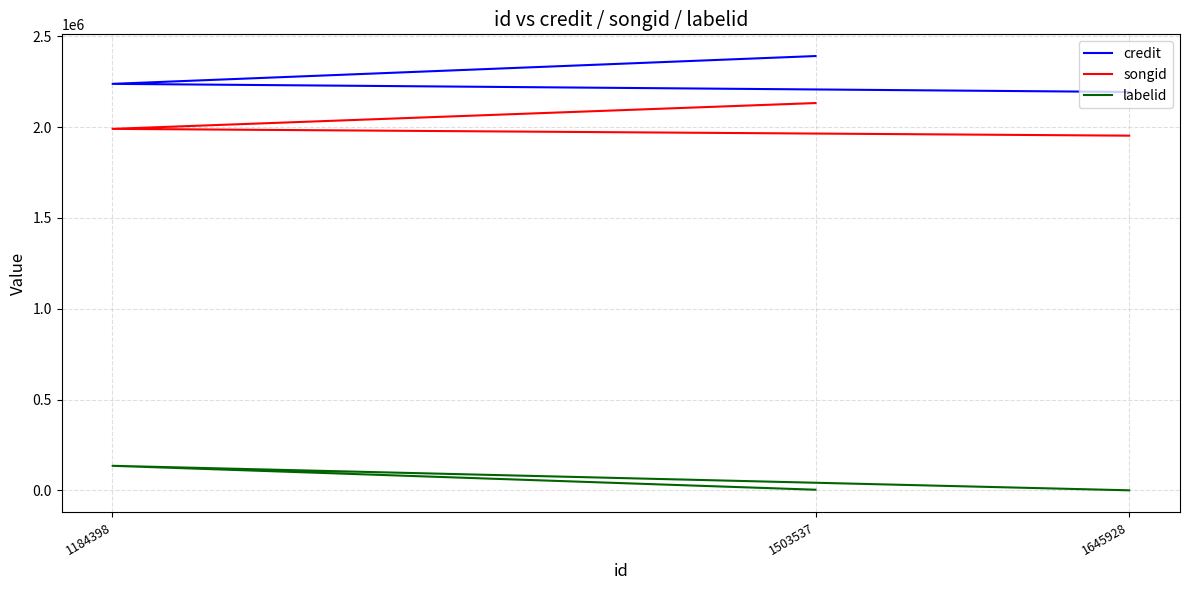

Where is songid nearest to the value 2043115?

1184398